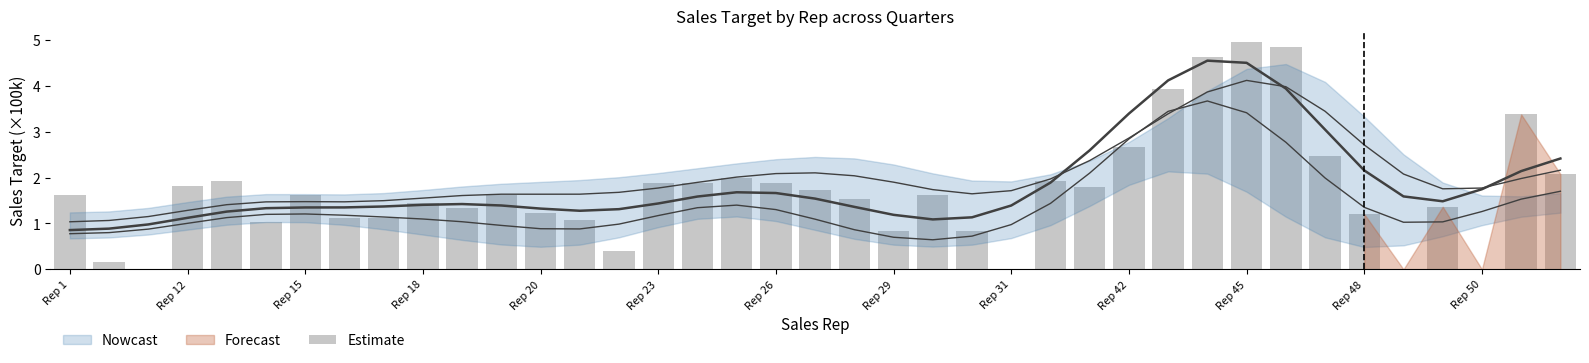

Count the number of categories in the chart.

39